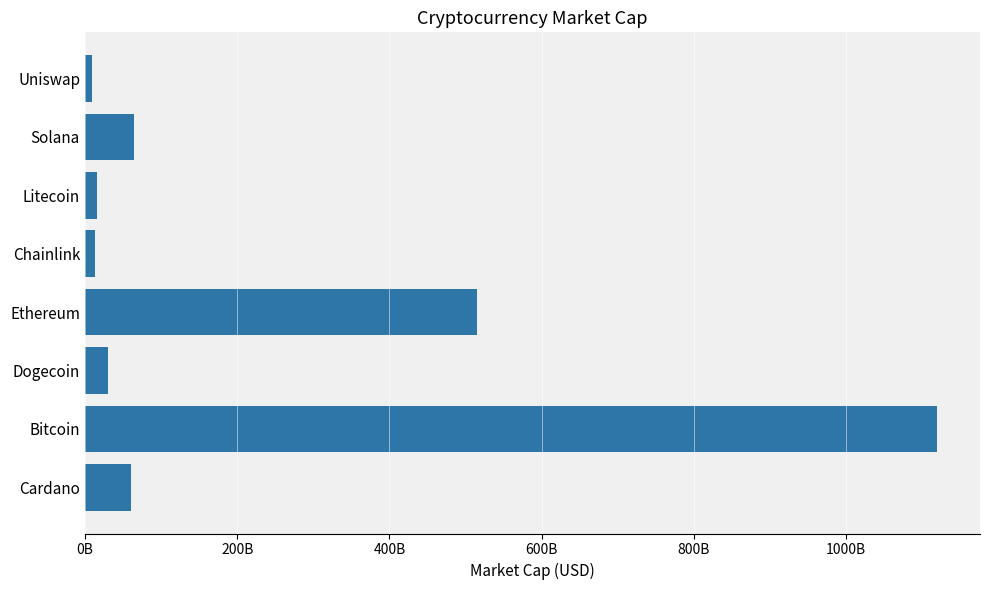

At which category does the chart reach its peak across all series?

Bitcoin